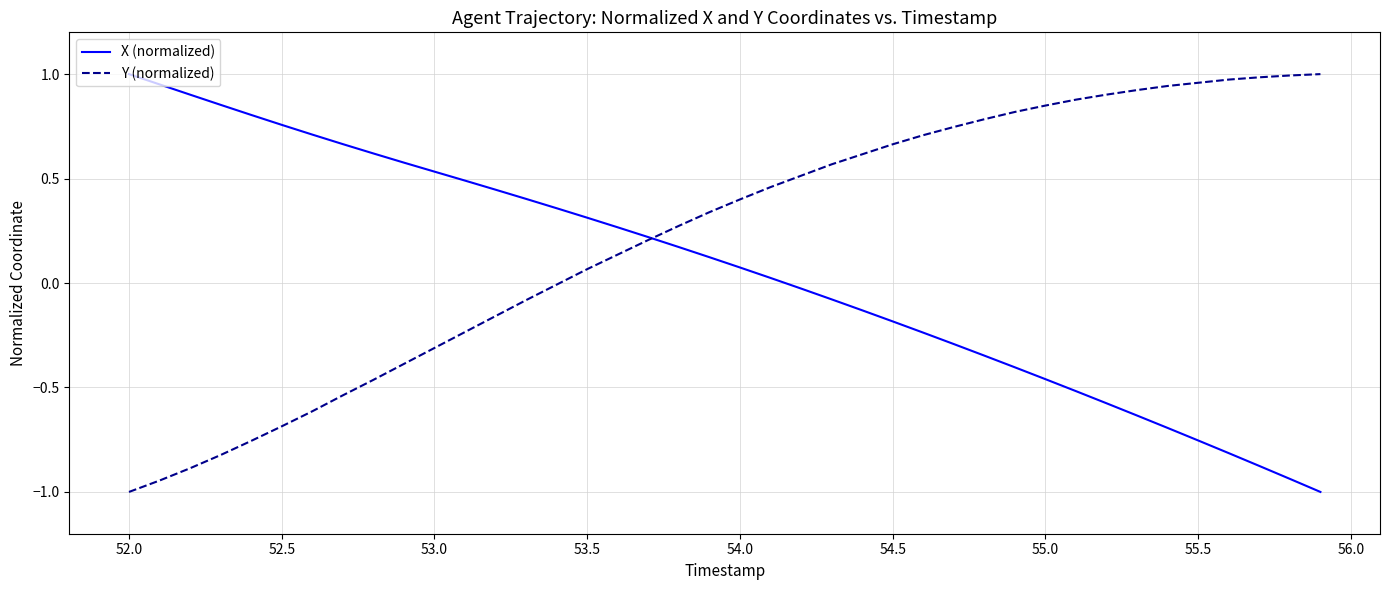

After their last crossing, which series has the higher values: X (normalized) or Y (normalized)?

Y (normalized)